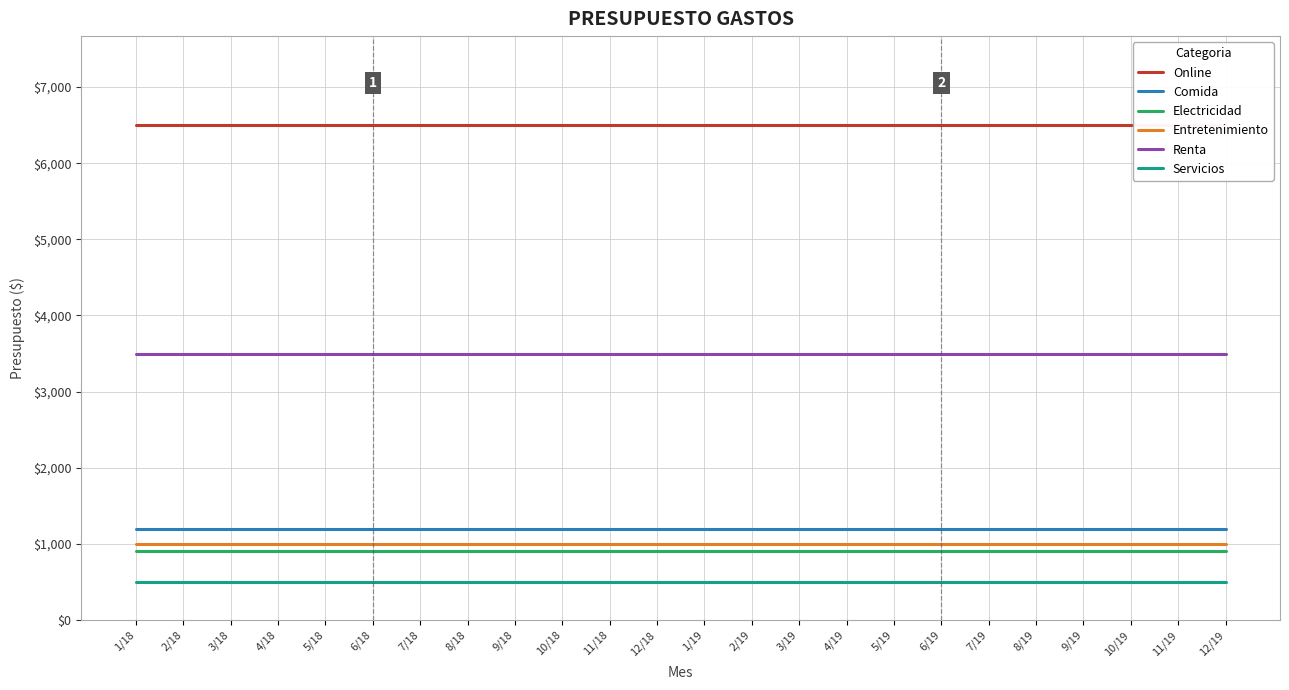

How many data points does each series have?

24